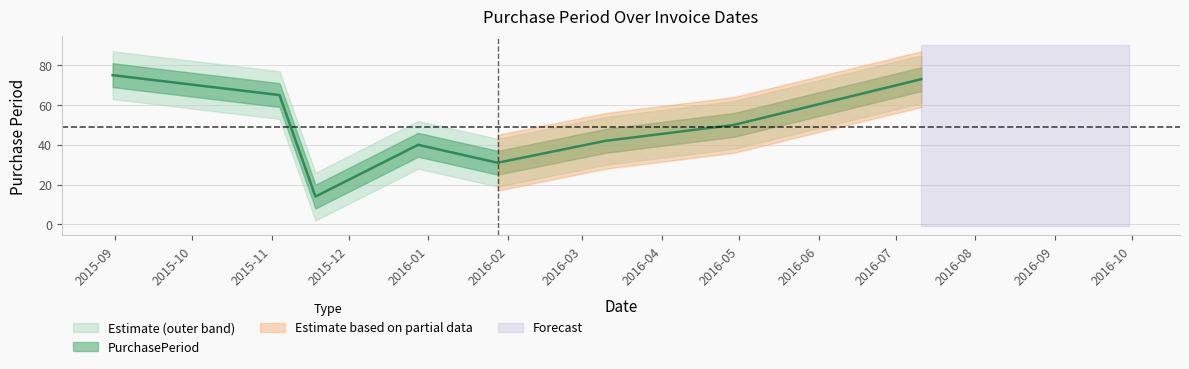

How many categories are shown in the chart?

8